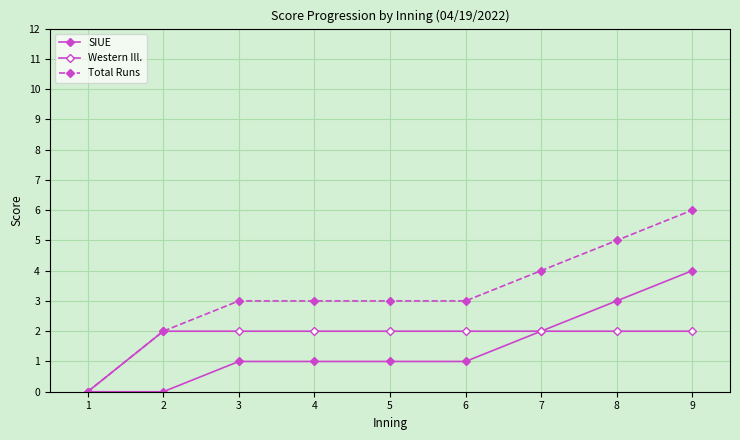

What is the value of the Western Ill. point at the 9th from the left?

2